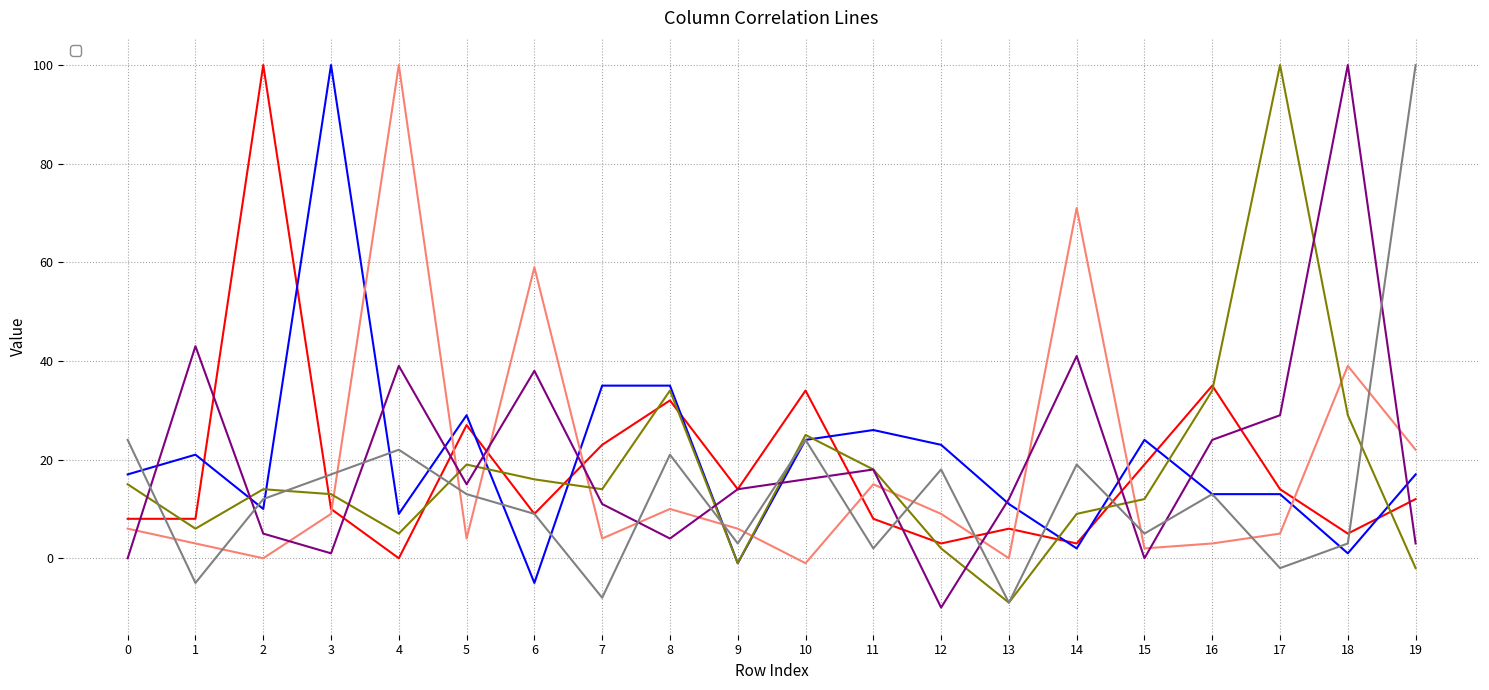

How many series are shown in this chart?

6